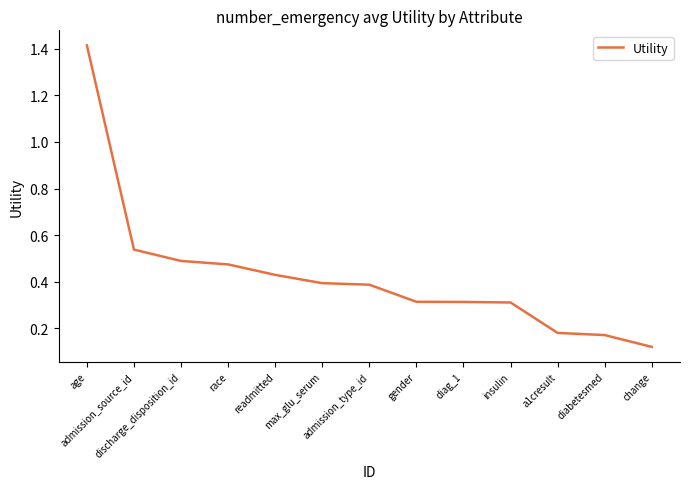

True or false: the data shows 0.2 at readmitted.

False